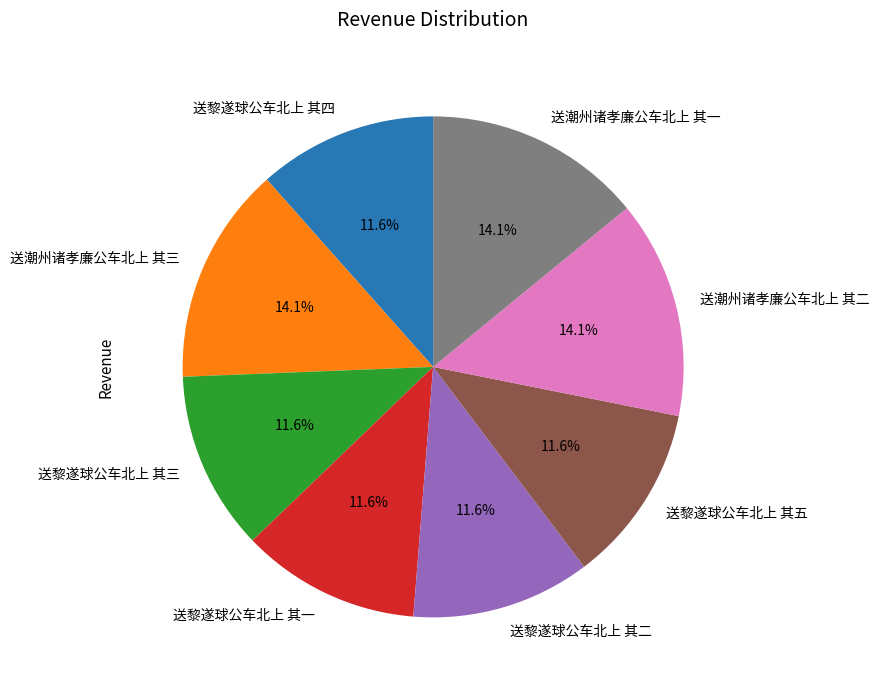

What percentage is NOT represented by 送黎遂球公车北上 其二?

88.4%